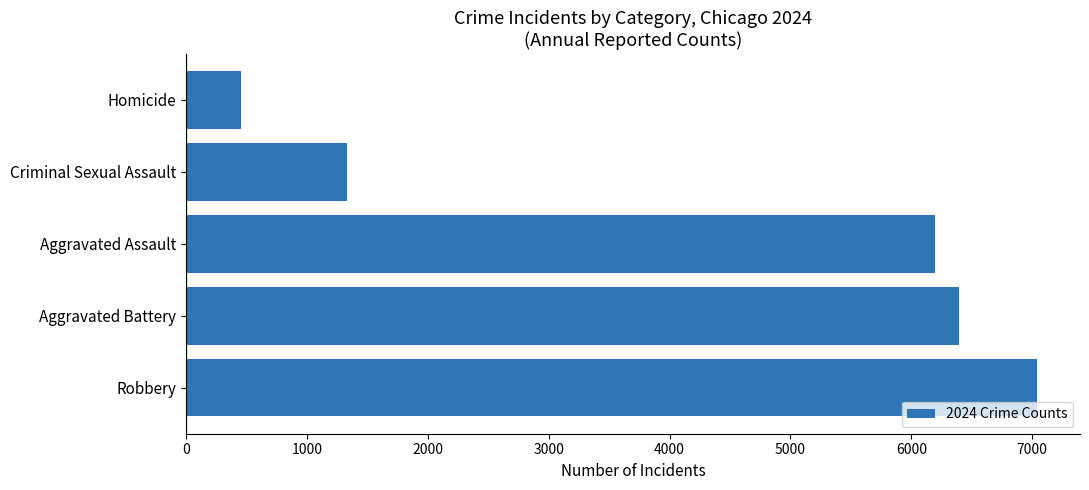

Reading top to bottom, what are all the values shown in this chart?

Homicide=456	Criminal Sexual Assault=1335	Aggravated Assault=6198	Aggravated Battery=6395	Robbery=7044